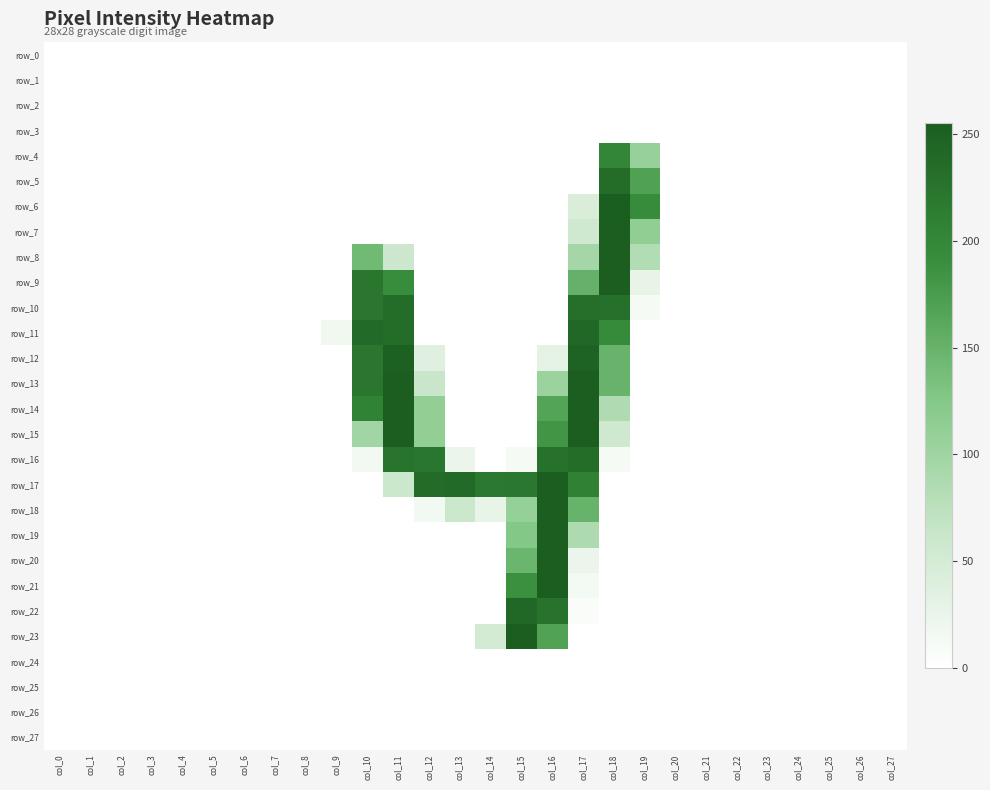

What is the difference between the second highest and minimum values in the row_21 series?

189